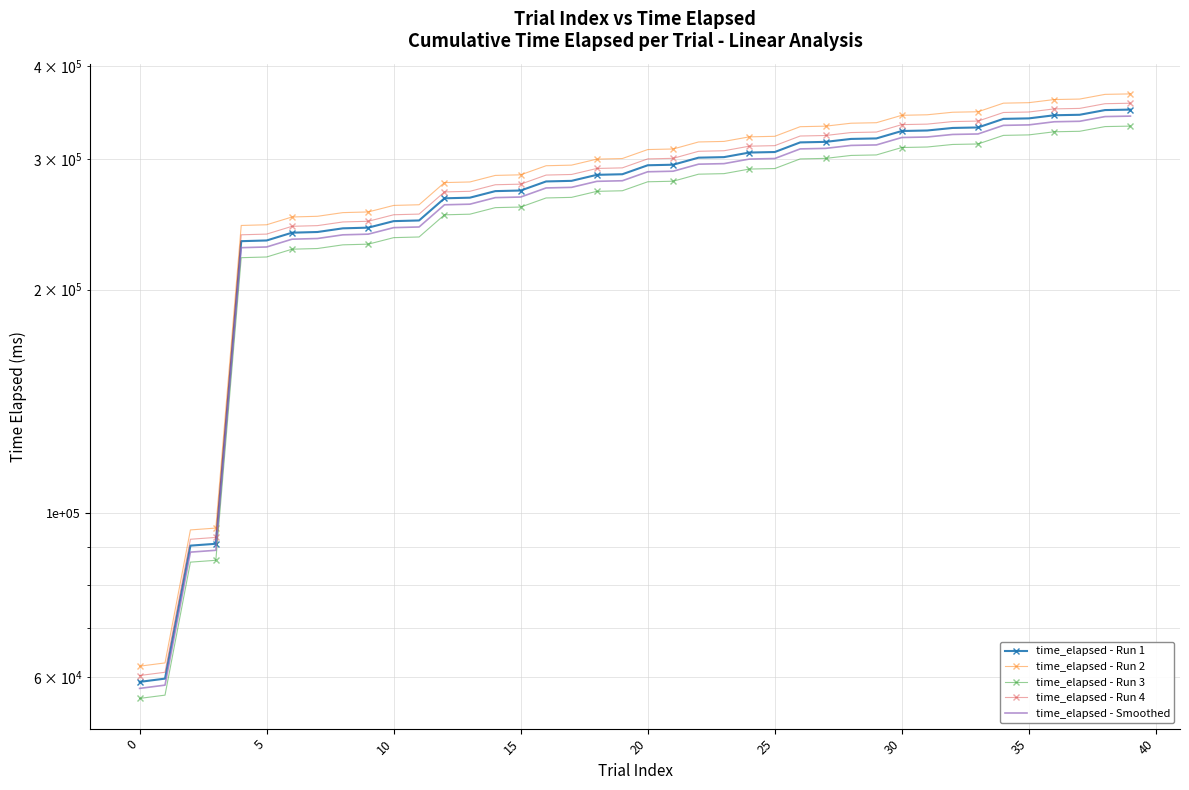

How many data points in time_elapsed - Run 1 are above 294211?

19